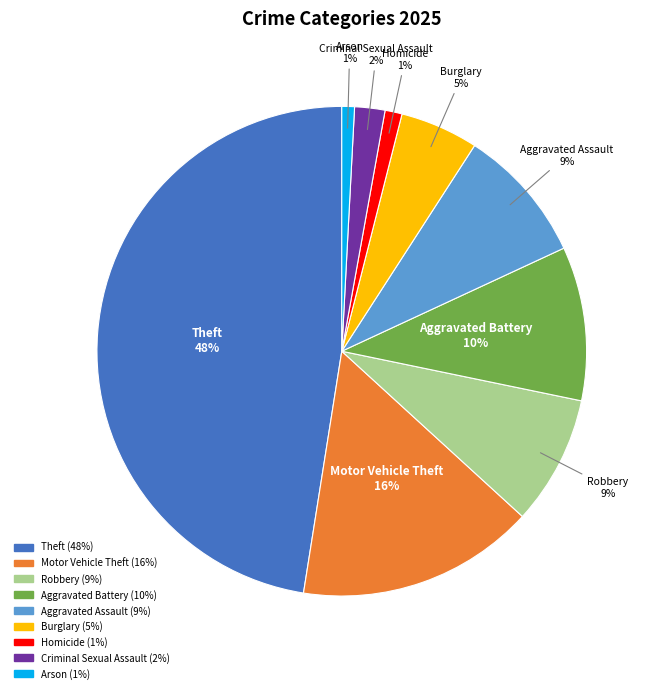

Between Aggravated Assault and Aggravated Battery, which is larger?

Aggravated Battery